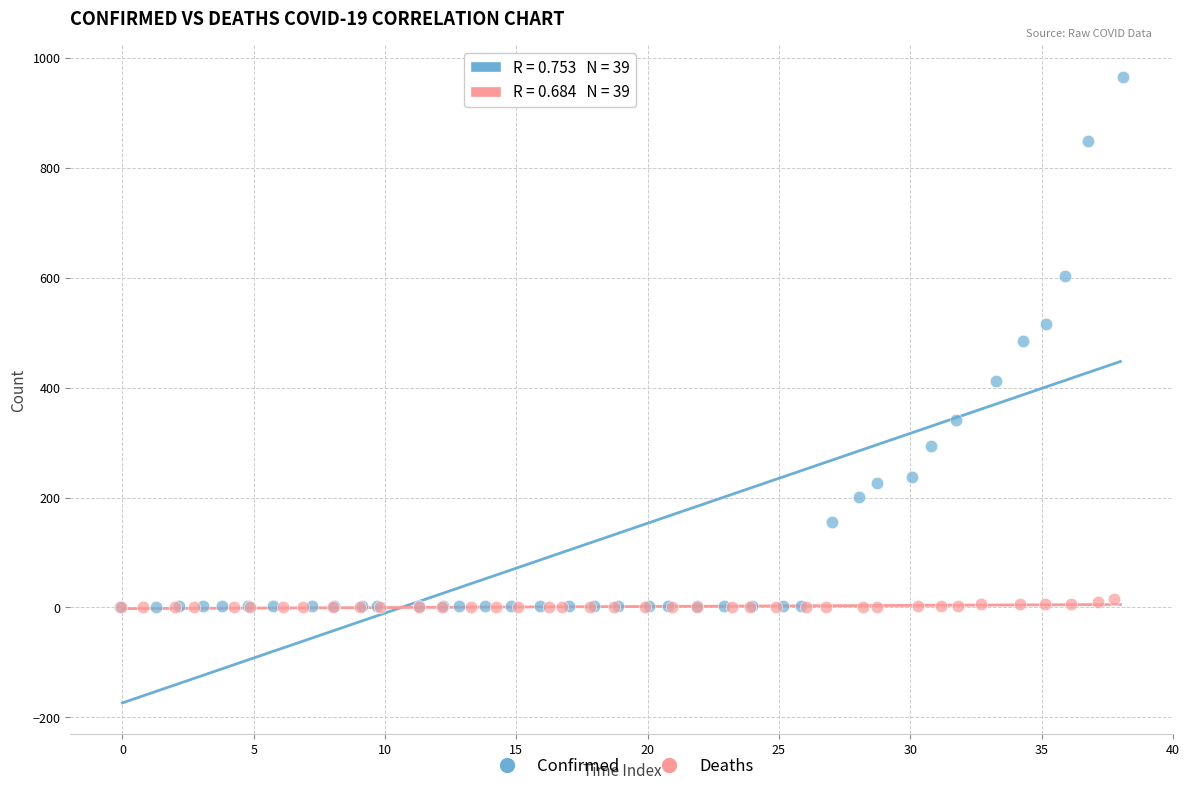

Which series has the largest Y range (max minus min)?

Confirmed